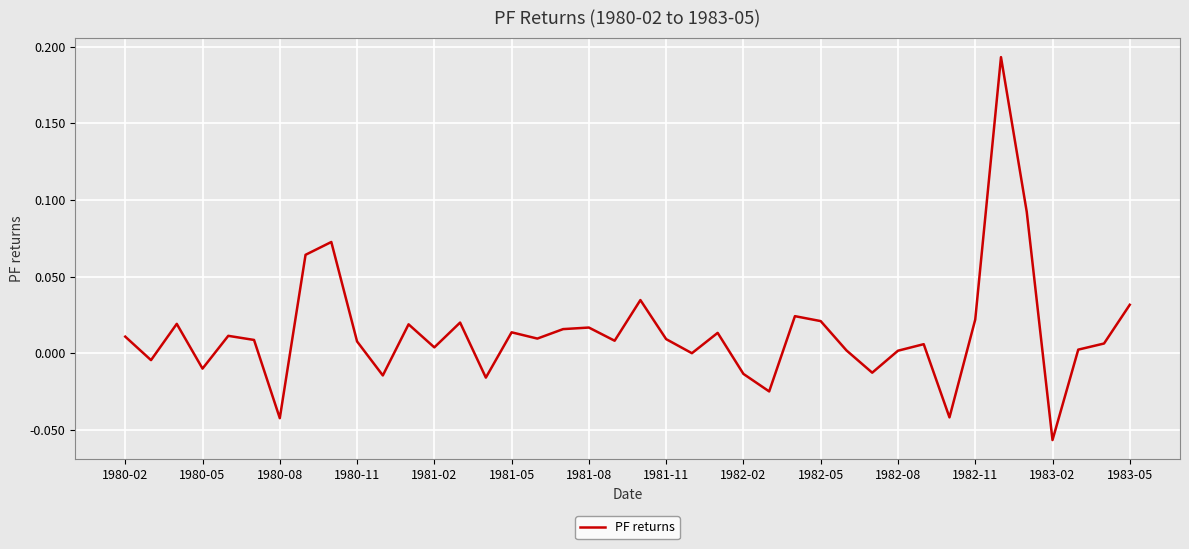

How many interior local peaks (higher than both neighbors) does the data have?

12